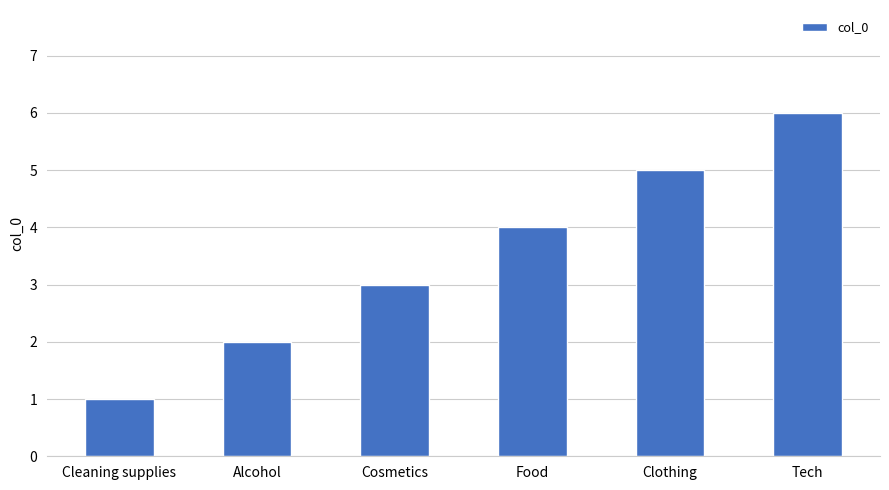

What is the minimum value shown in the chart?

1